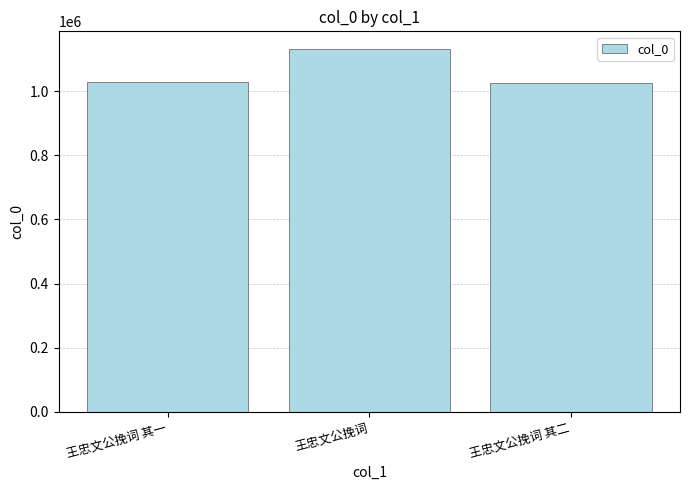

What is the minimum value shown in the chart?

1027389